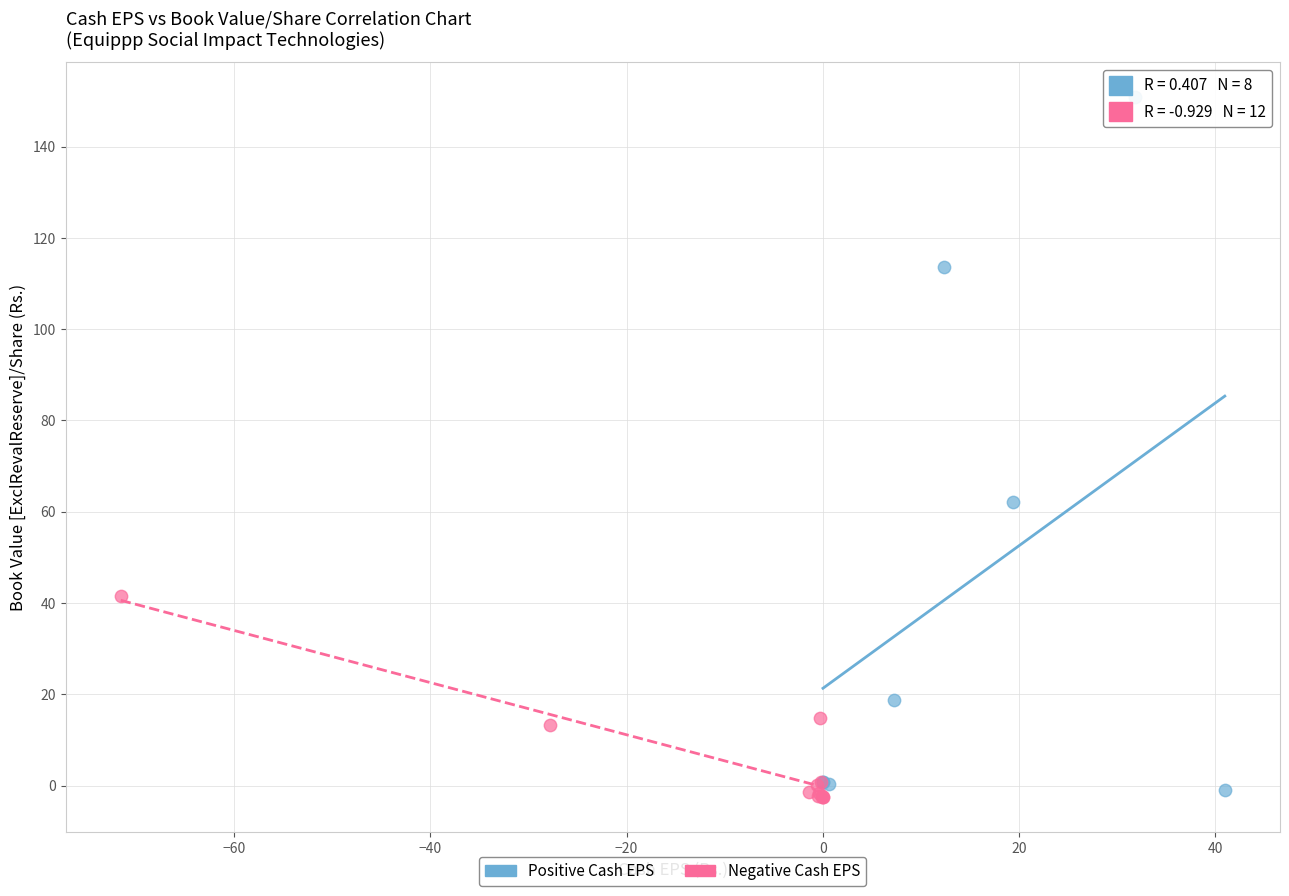

What are all the series names shown in the legend?

Positive Cash EPS, Negative Cash EPS